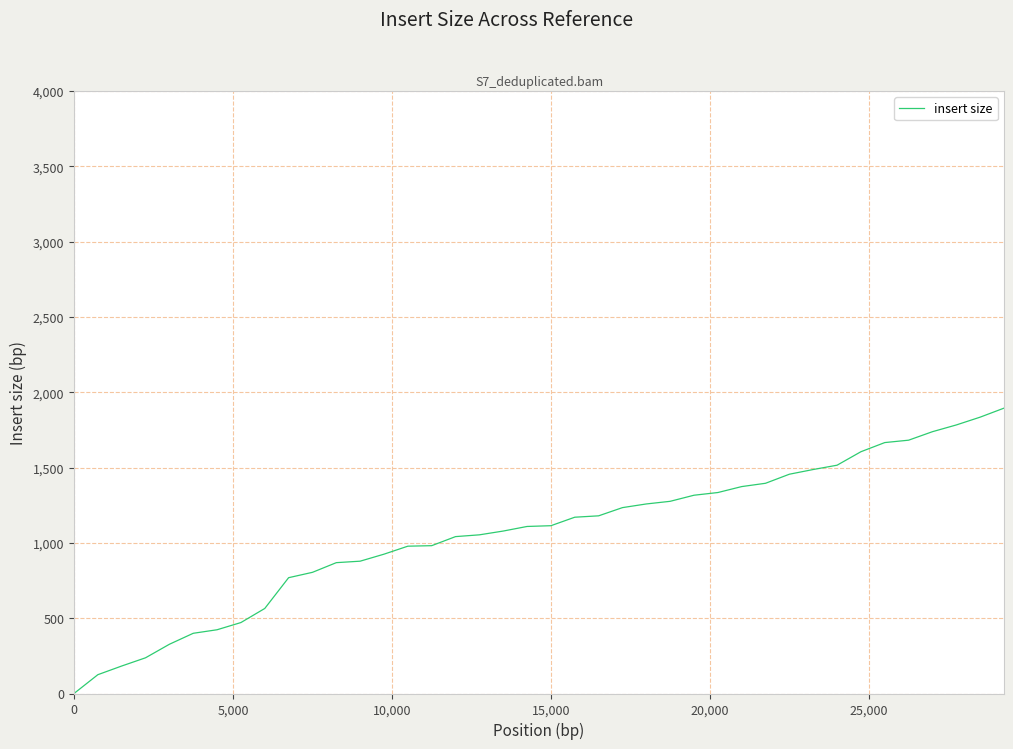

What is the difference between the maximum and minimum values?

1894.4